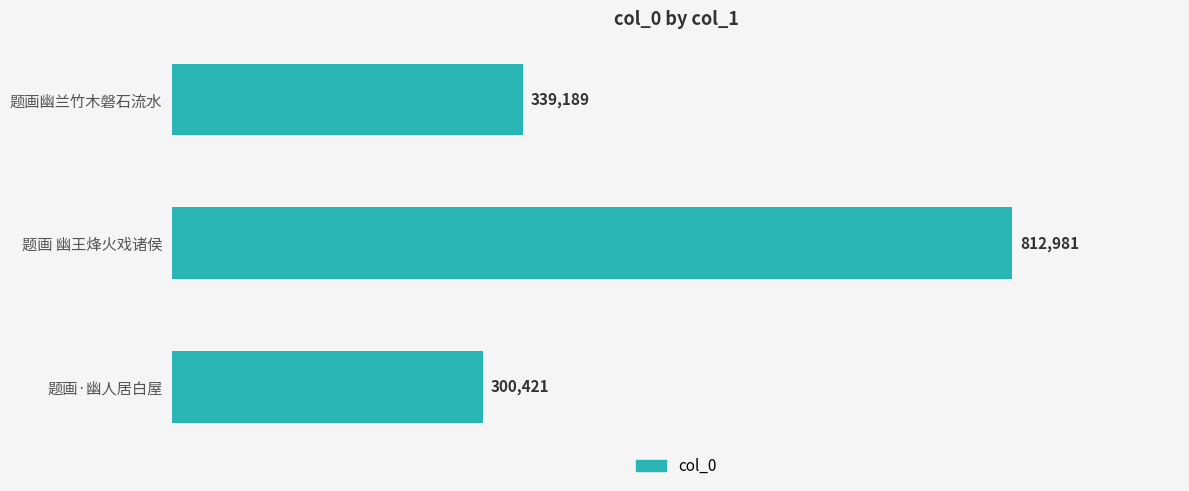

The chart shows a value of 300421 at 题画·幽人居白屋. True or false?

True